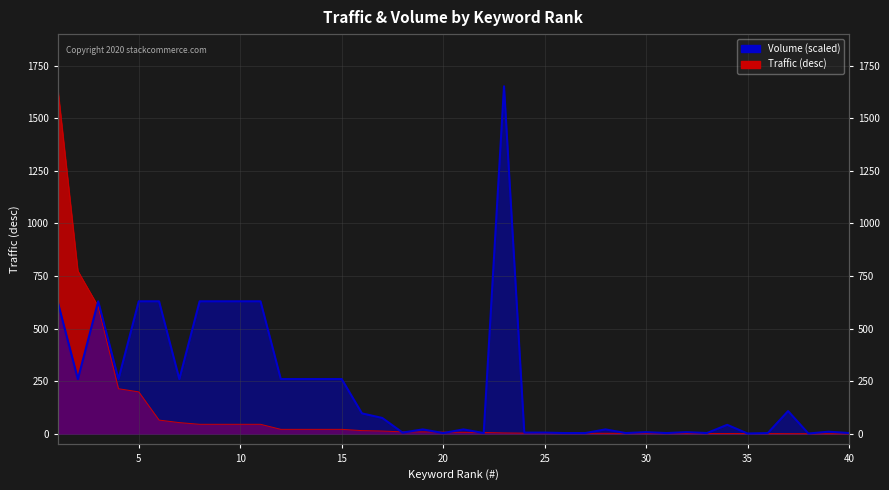

Where does the Traffic (desc) series first go above 9?

1